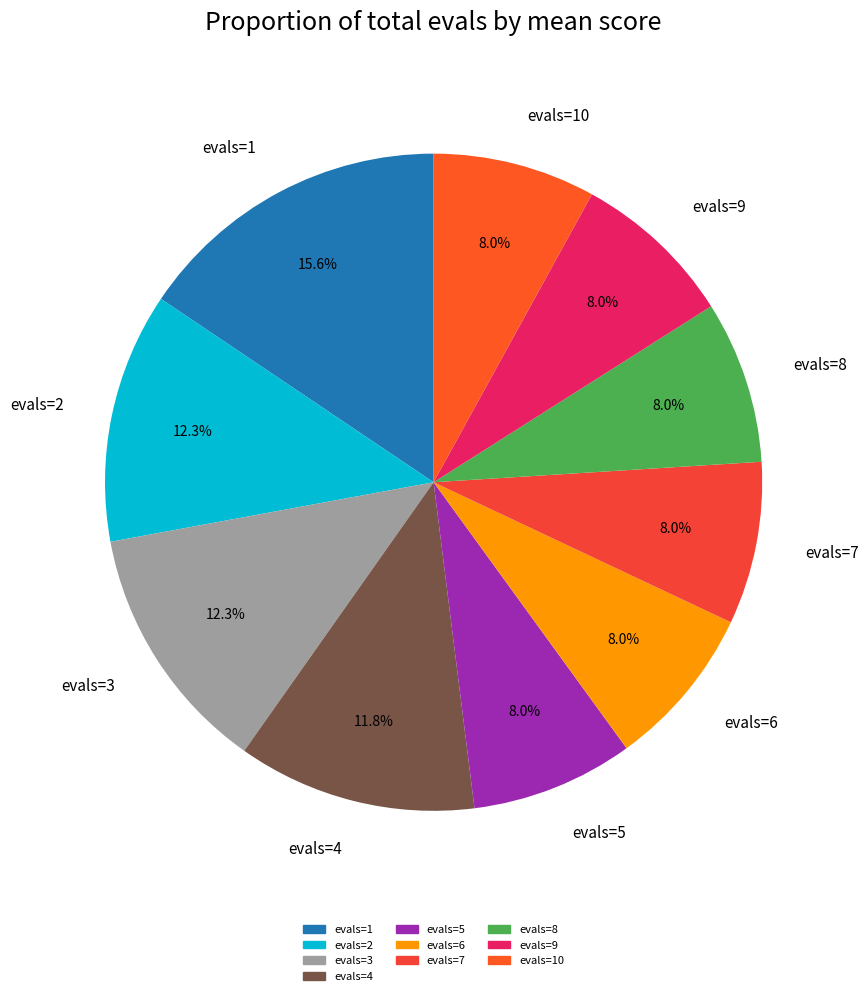

What is the largest slice in the pie chart?

evals=1